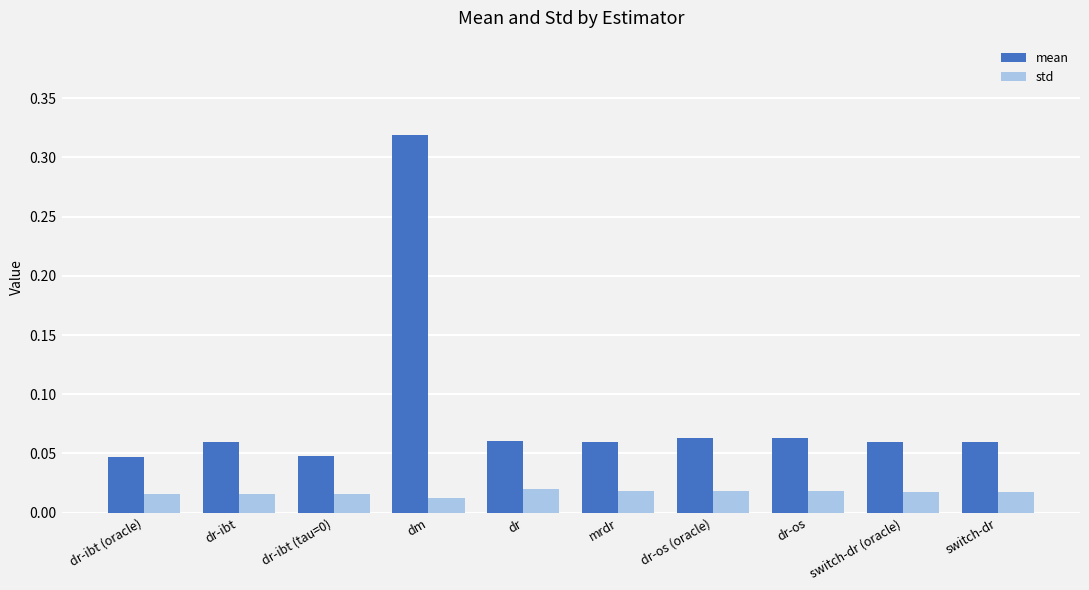

Does the chart contain stacked bars?

No